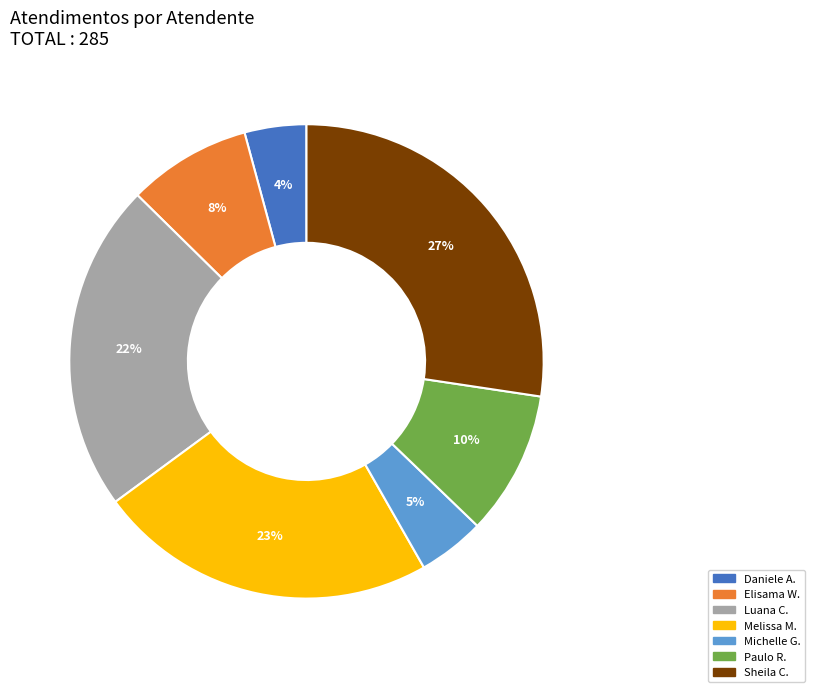

Is there any slice that represents more than half of the pie?

No